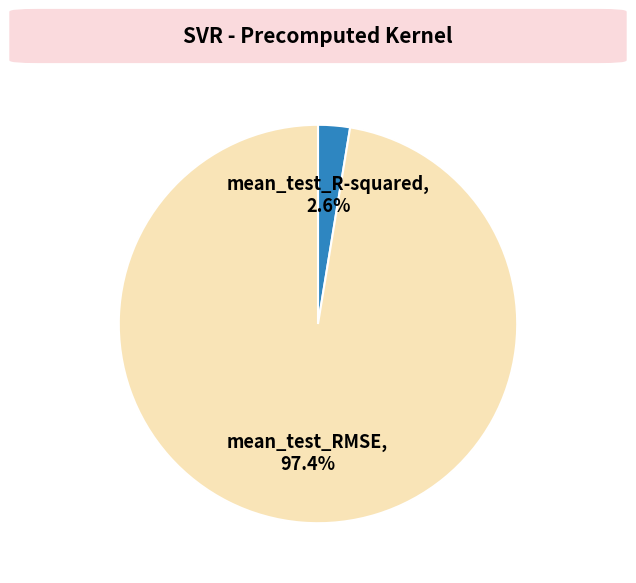

To the nearest percent, what portion does mean_test_R-squared represent?

3%